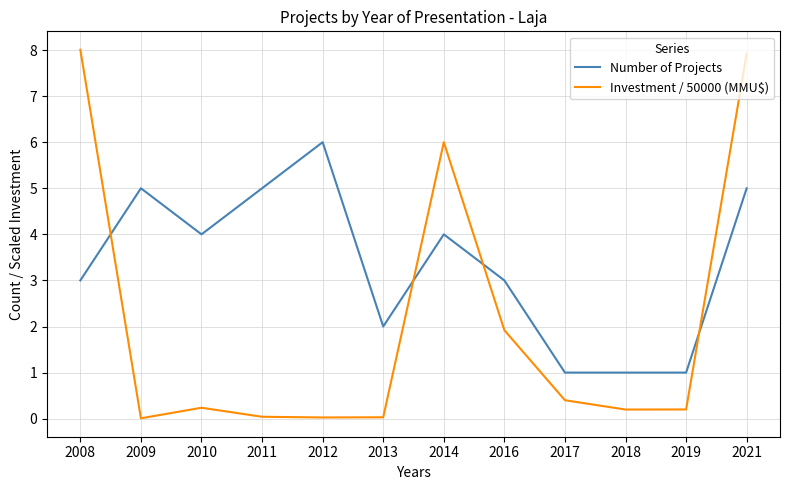

What is the sum of all Investment / 50000 (MMU$) values?

25.0